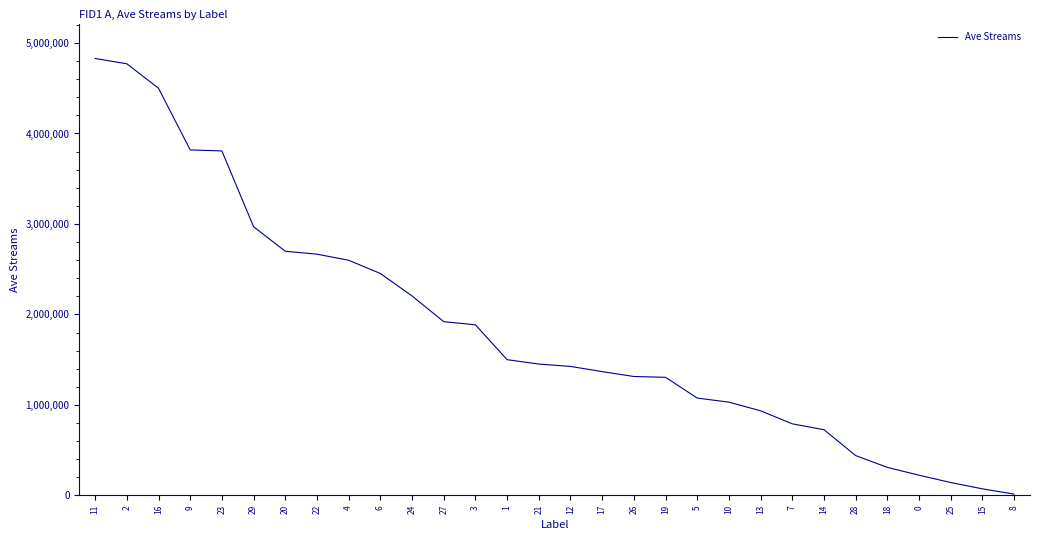

What is the minimum value shown in the chart?

13667.4